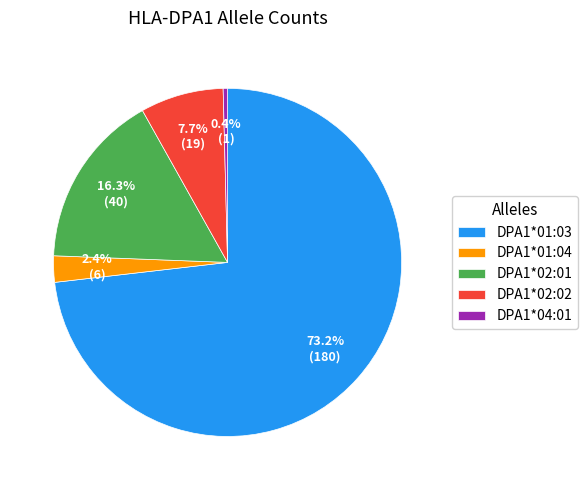

What is the largest slice in the pie chart?

DPA1*01:03